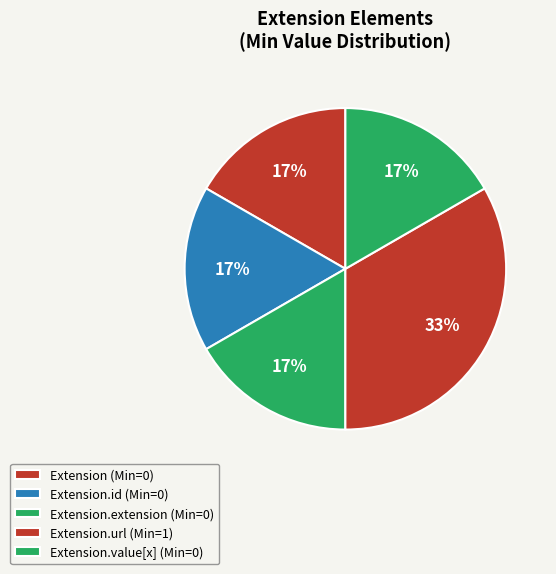

How many segments does this pie chart have?

5